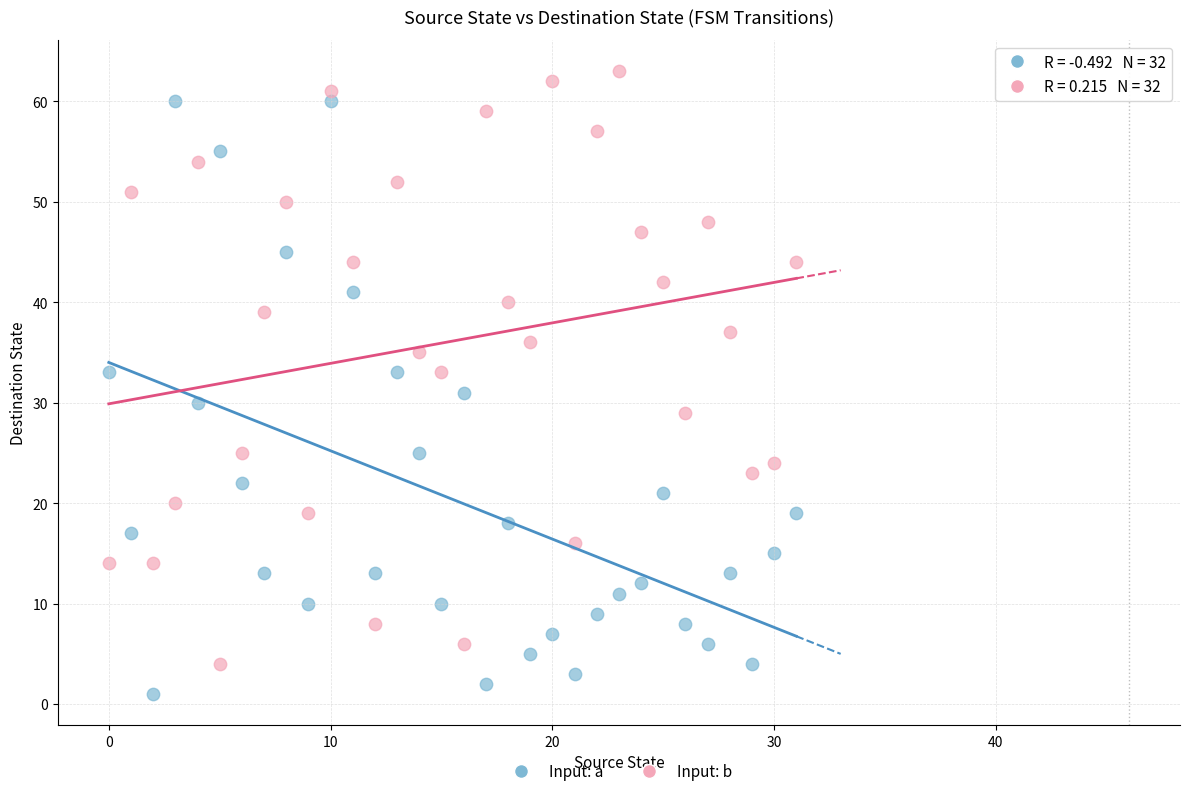

Which series contains the lowest Y value?

Input: a